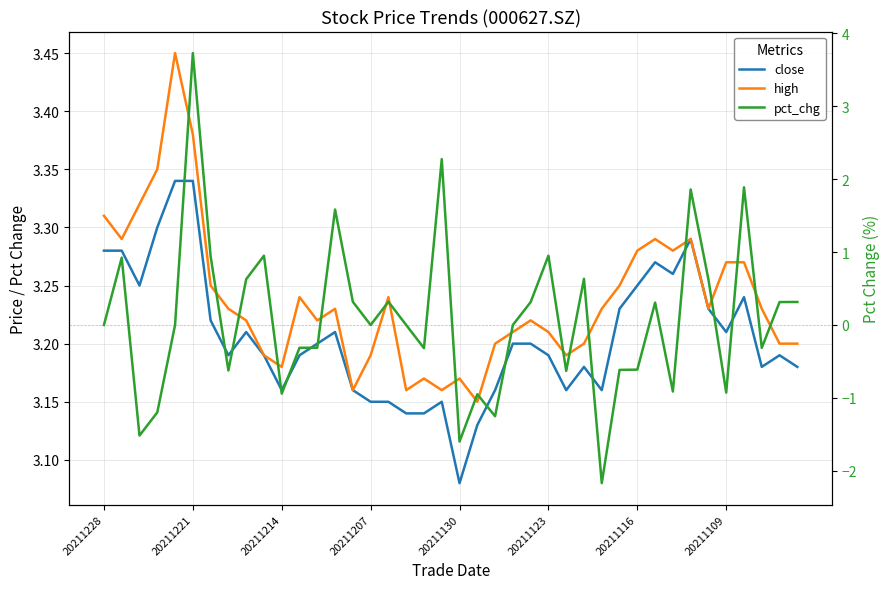

The value of high at 26 is 3.2. True or false?

True